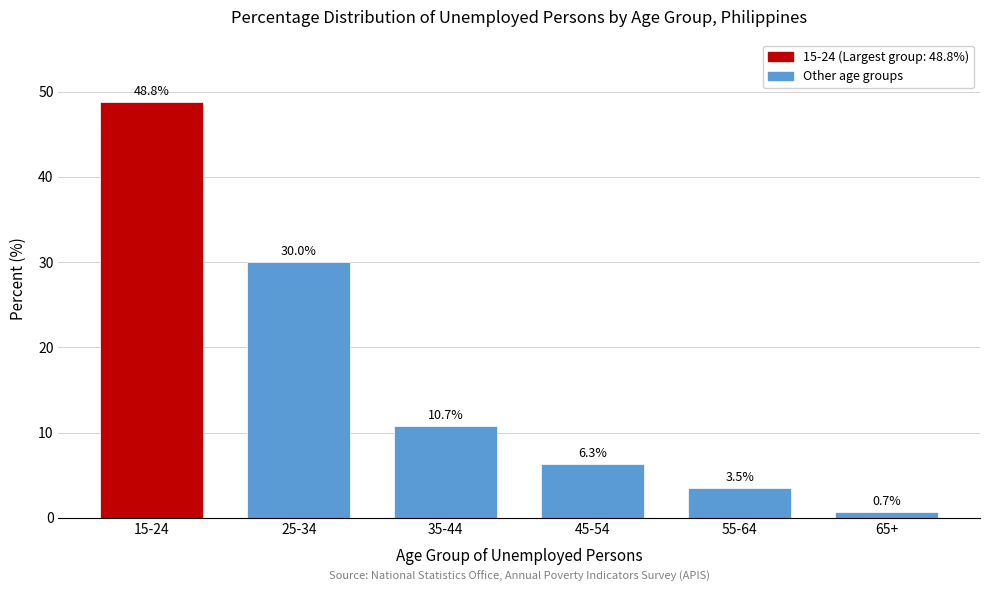

Reading right to left, list all the values displayed in this chart.

0.7	3.5	6.3	10.7	30.0	48.8